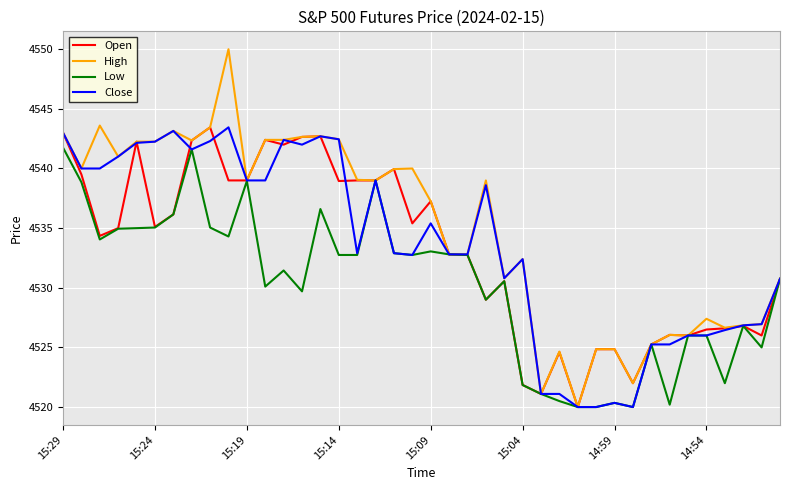

Which series has the widest spread of values?

High